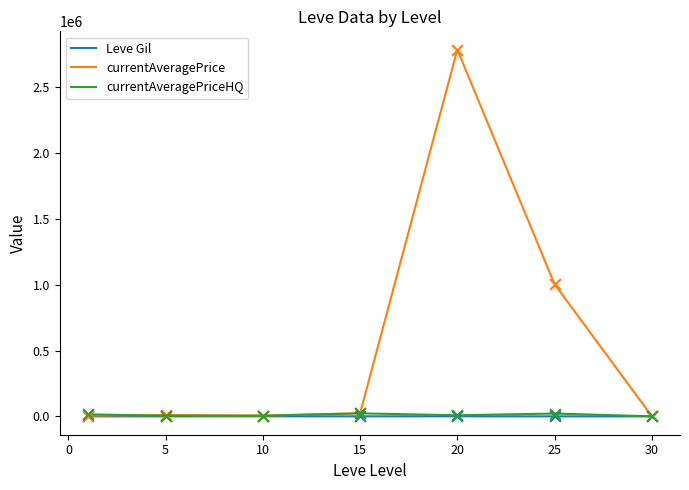

At how many categories does at least one series exceed 1490609?

1